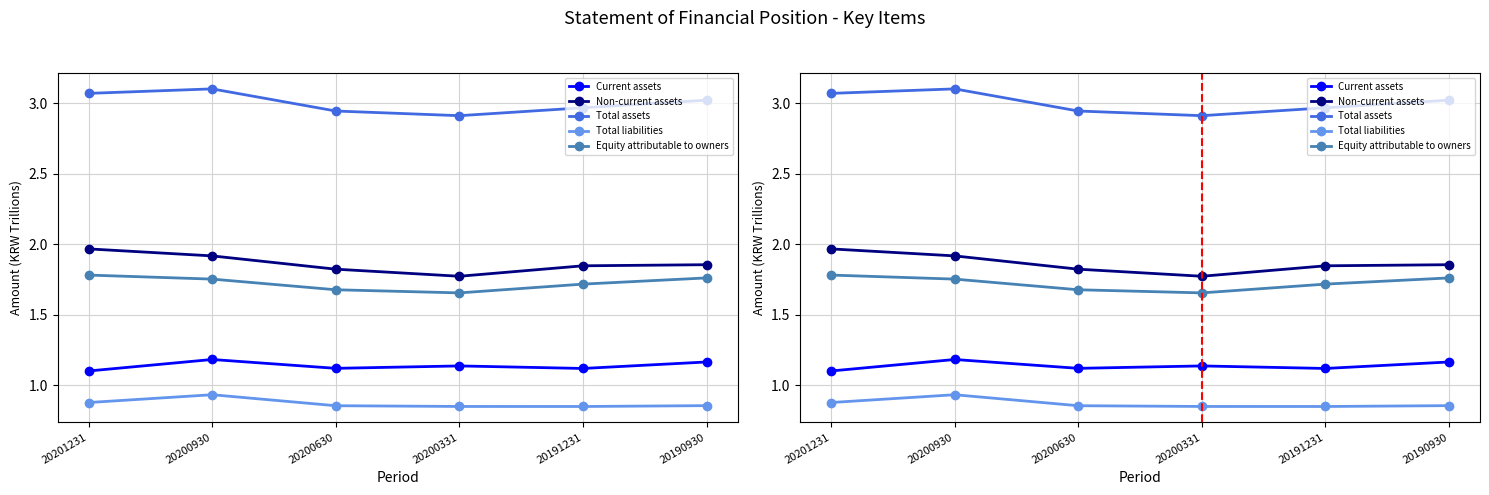

What is the value of the Non-current assets point at the 3rd from the left?

1.8